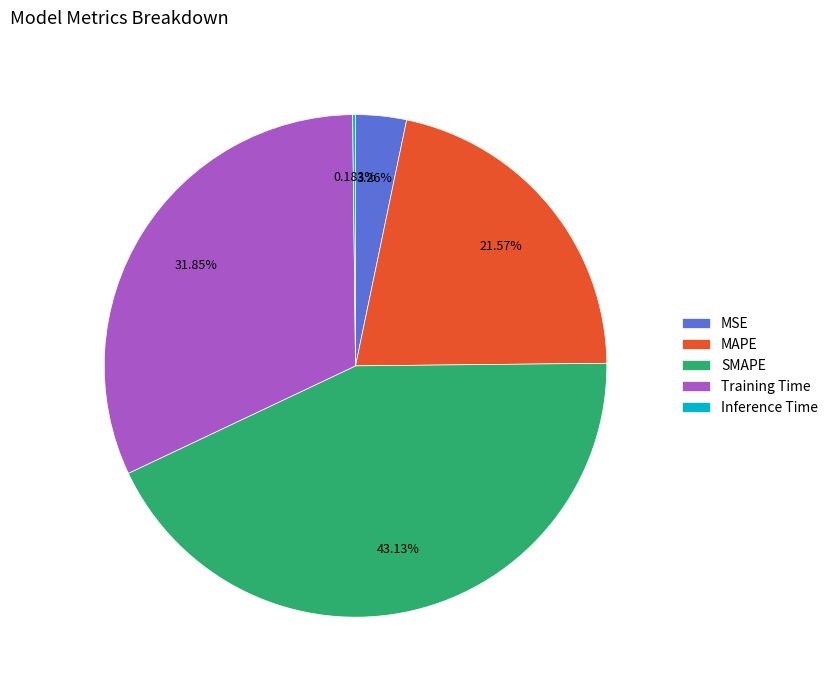

The MSE slice represents 10% of the pie. True or false?

False